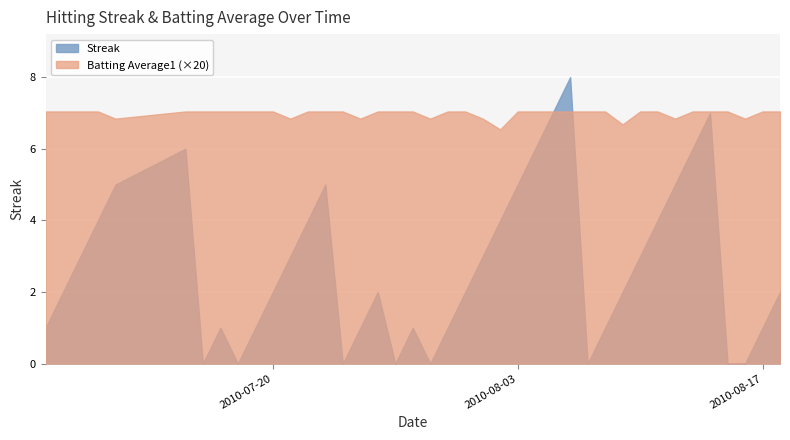

Which series has the largest total across all categories?

Batting Average1 (×20)